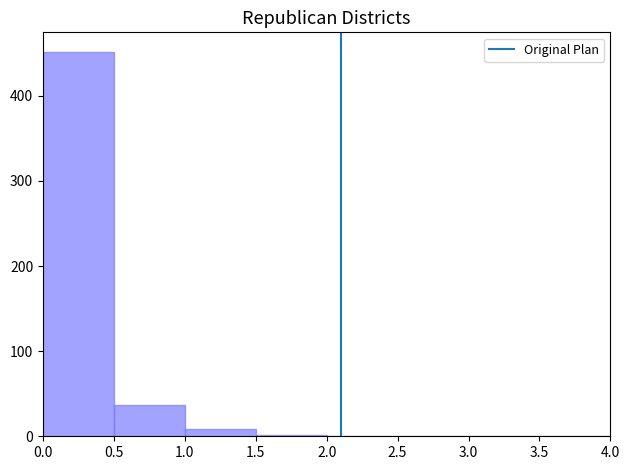

What is the height of the bar covering 0.0 to 0.5 on the x-axis? The values are not printed on the chart, so give them approximately, as read against the axis.

450